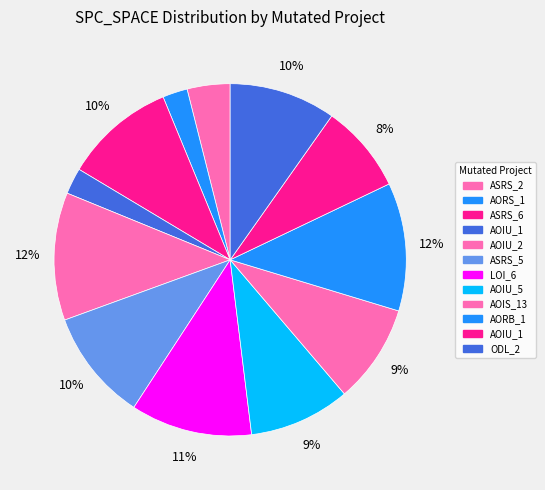

How many slices are in this pie chart?

12